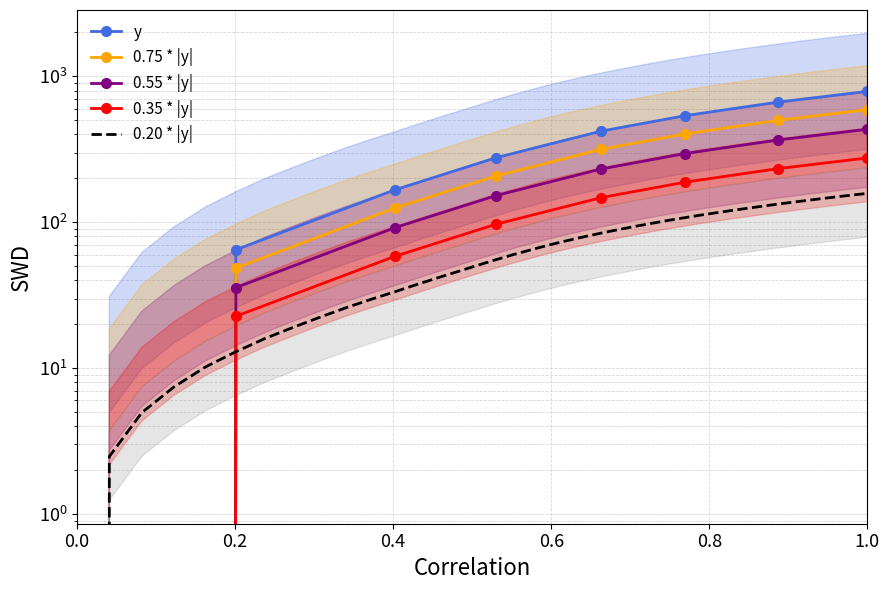

What is the value of the 38th point from the left?

149.7